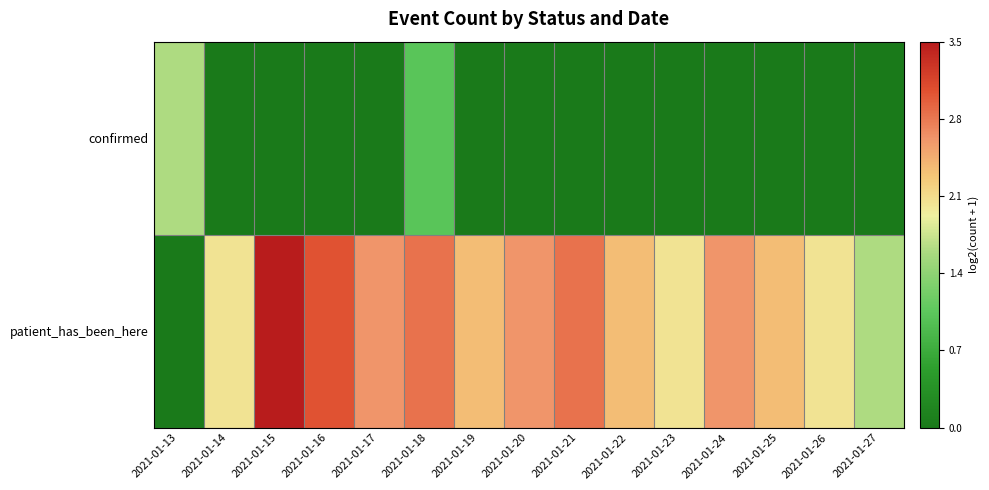

What is the difference between the highest and lowest values at 2021-01-24?

2.6